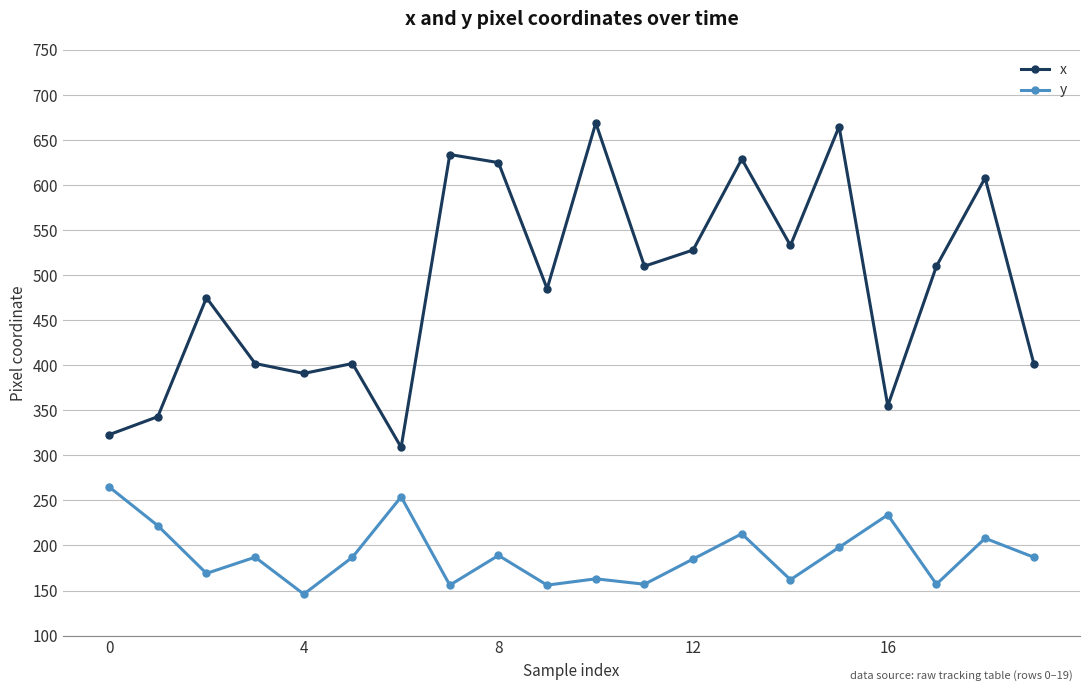

What is the sum of all x values?

9798